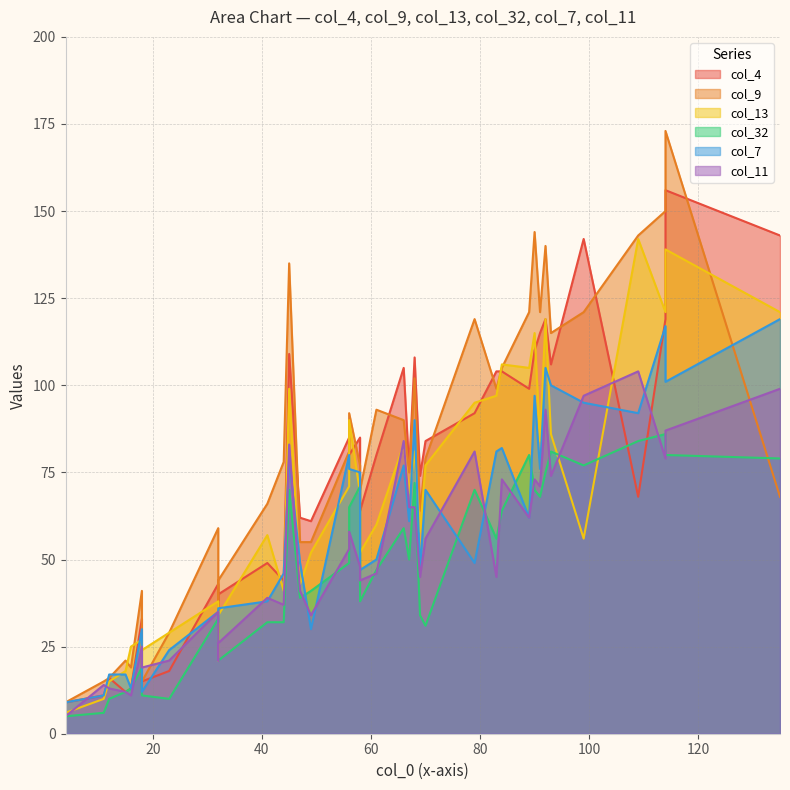

True or false: col_4 and col_9 intersect in this chart.

True